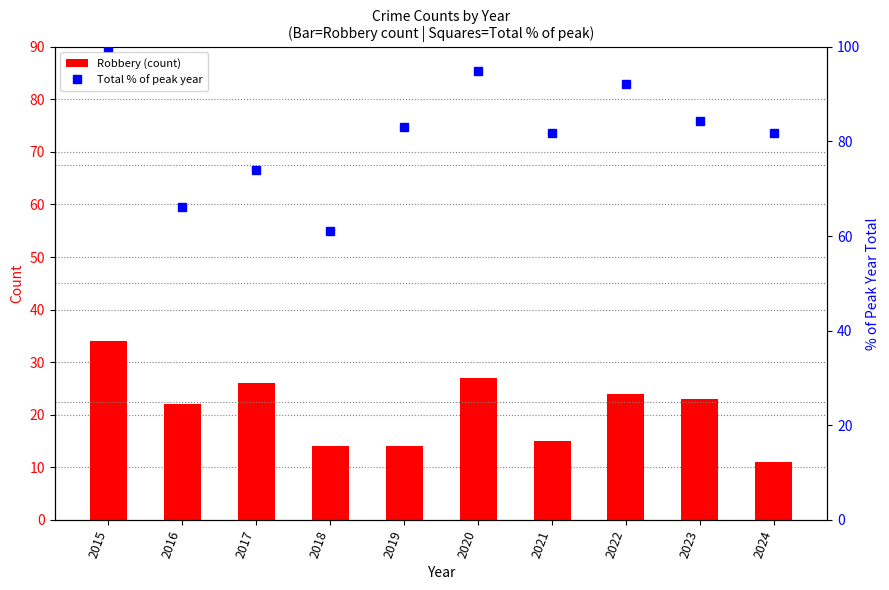

Which series changed the most between 2019 and 2020?

Robbery (count)